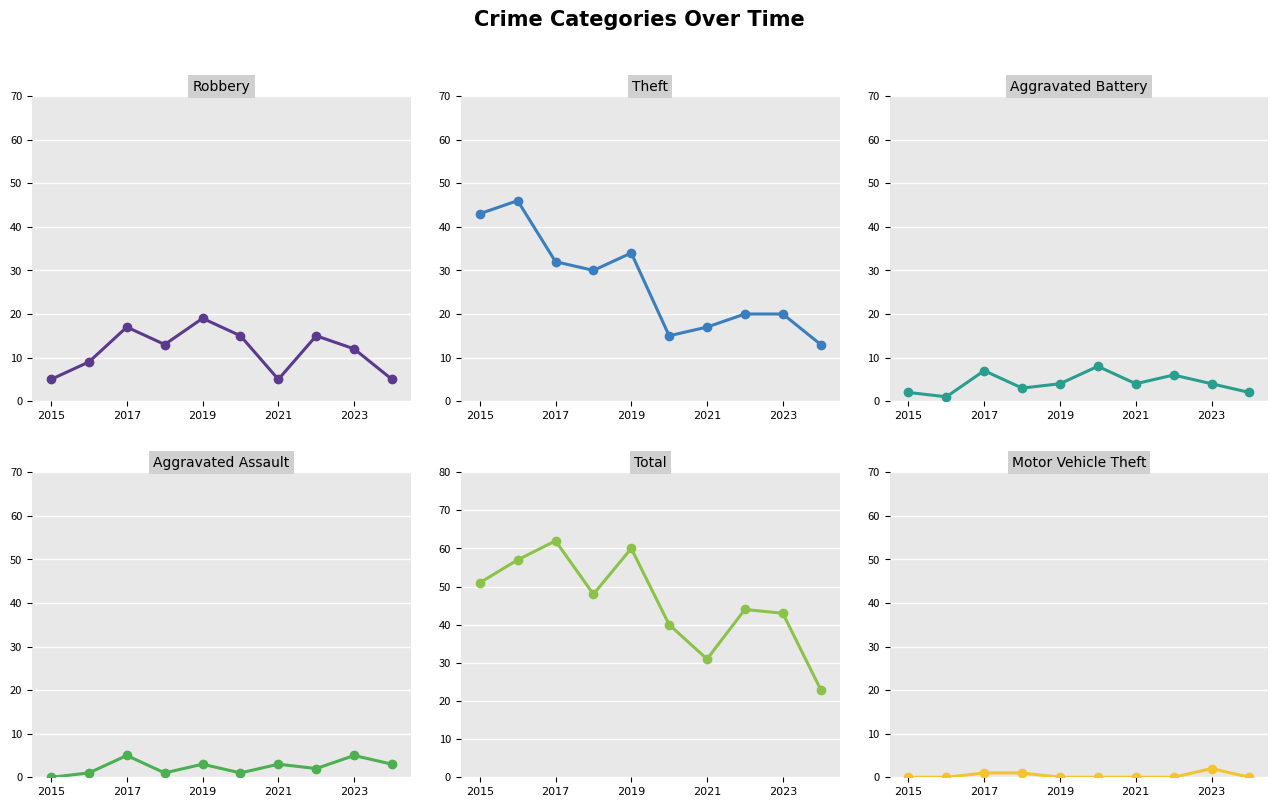

Reading left to right, what are all the values shown in this chart?

Robbery: 5	9	17	13	19	15	5	15	12	5
Theft: 43	46	32	30	34	15	17	20	20	13
Aggravated Battery: 2	1	7	3	4	8	4	6	4	2
Aggravated Assault: 0	1	5	1	3	1	3	2	5	3
Total: 51	57	62	48	60	40	31	44	43	23
Motor Vehicle Theft: 0	0	1	1	0	0	0	0	2	0